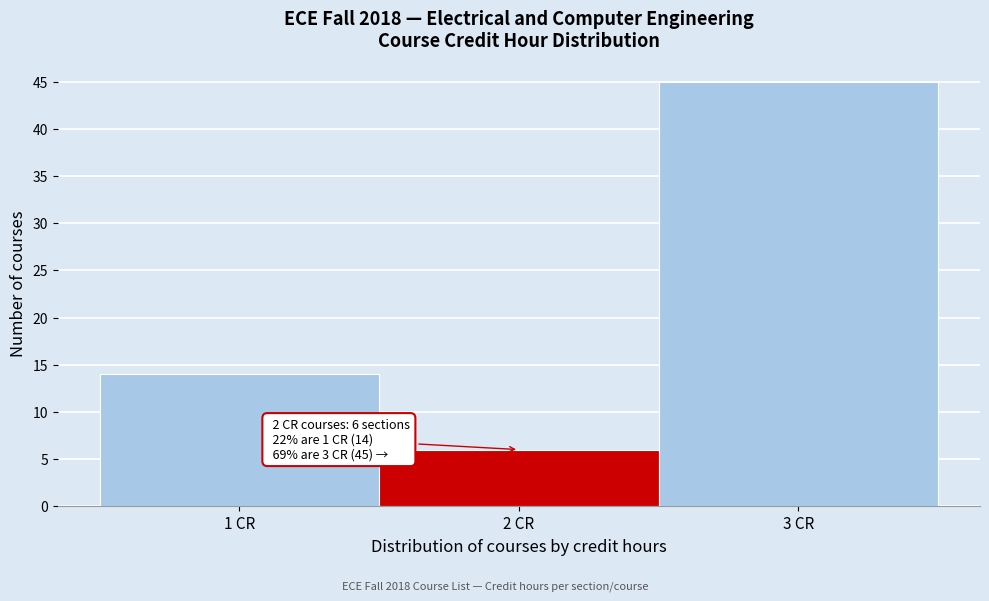

Which range on the x-axis has the tallest bar?

2.5 to 3.5